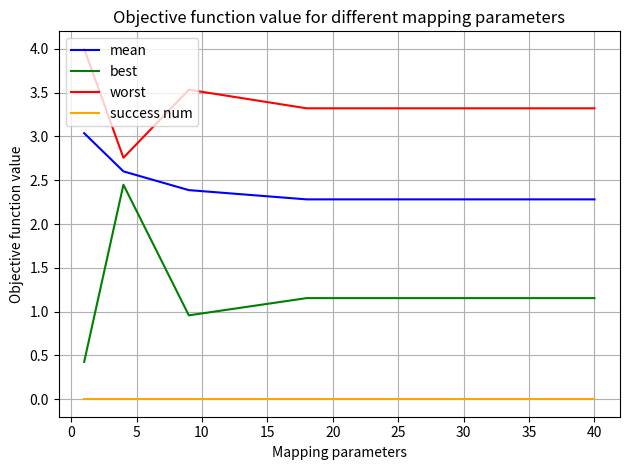

What are all the series names shown in the legend?

mean, best, worst, success num